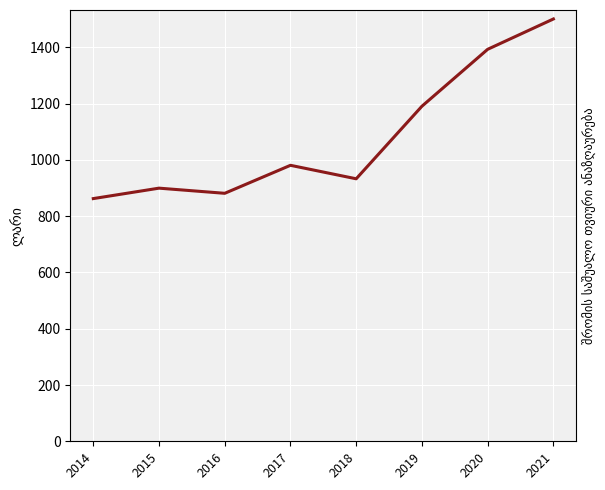

At which category does the chart reach its minimum across all series?

2014